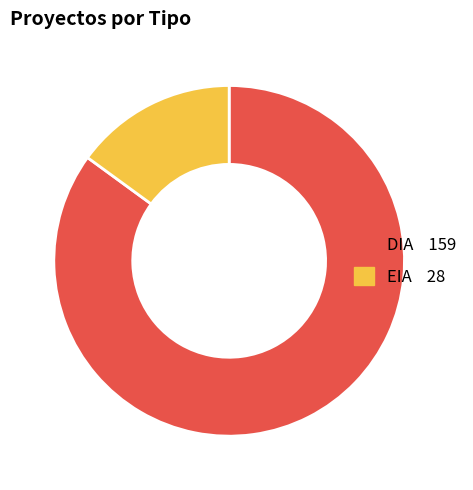

Do DIA and EIA together represent more than half of the pie?

Yes